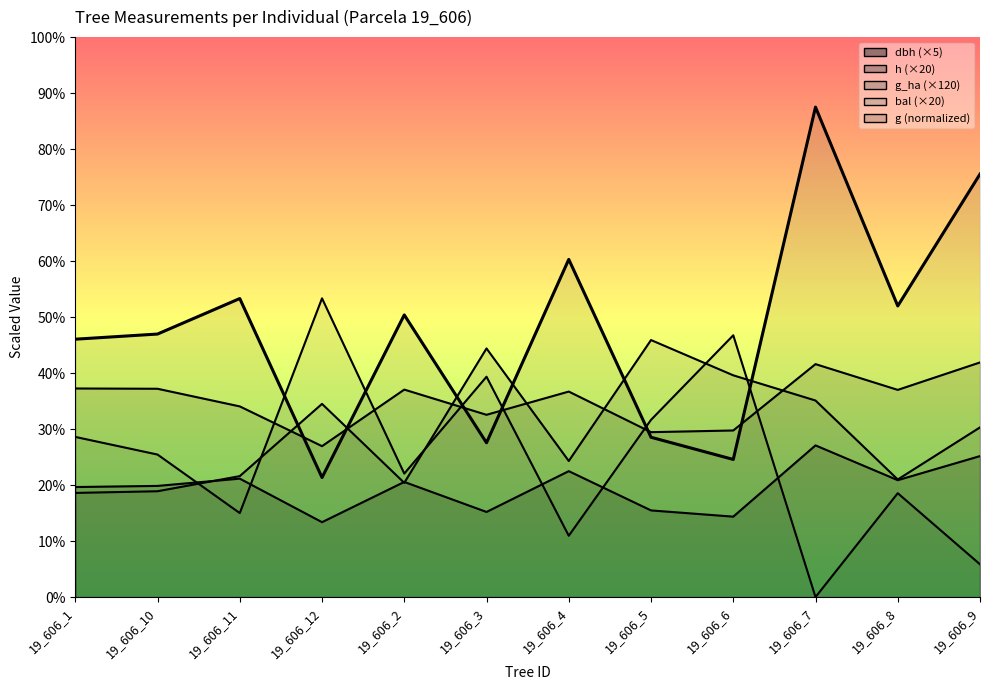

At 19_606_4, list the series in order from largest to smallest.

g, h, g_ha, dbh, bal